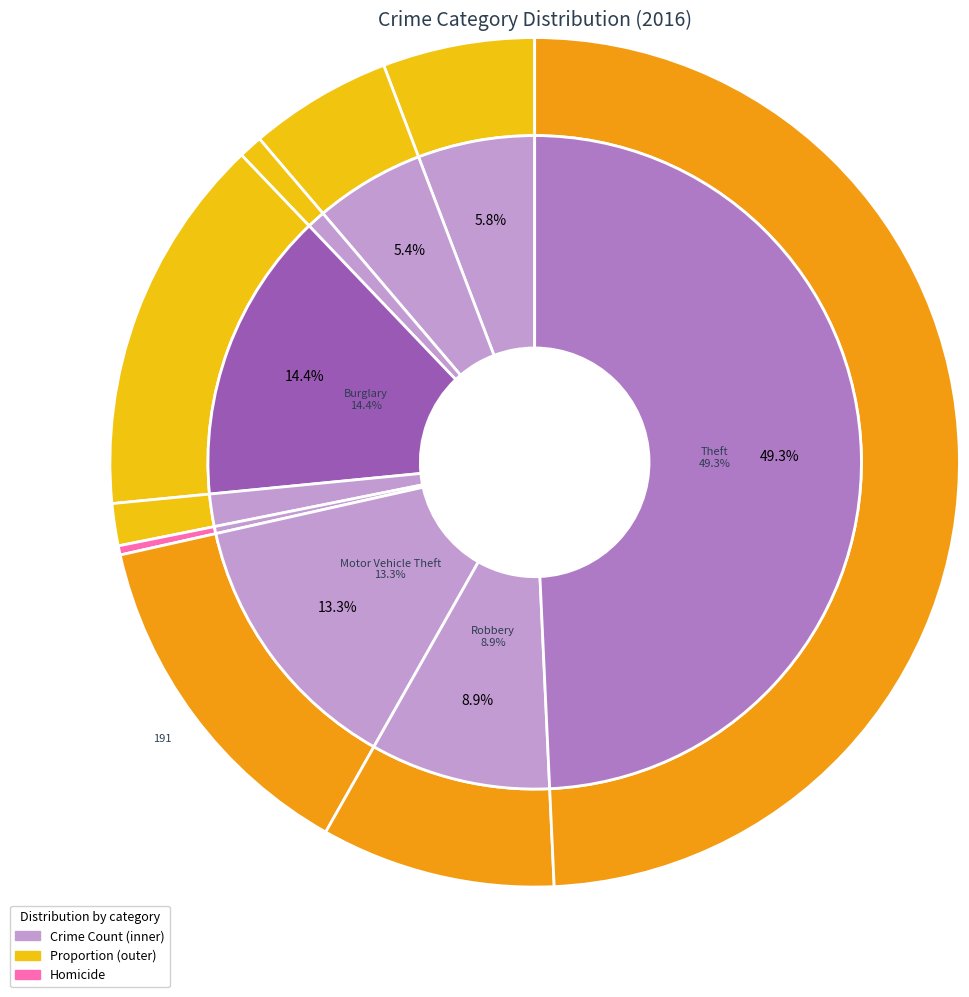

What is the change in value from 2 to 5?

-8